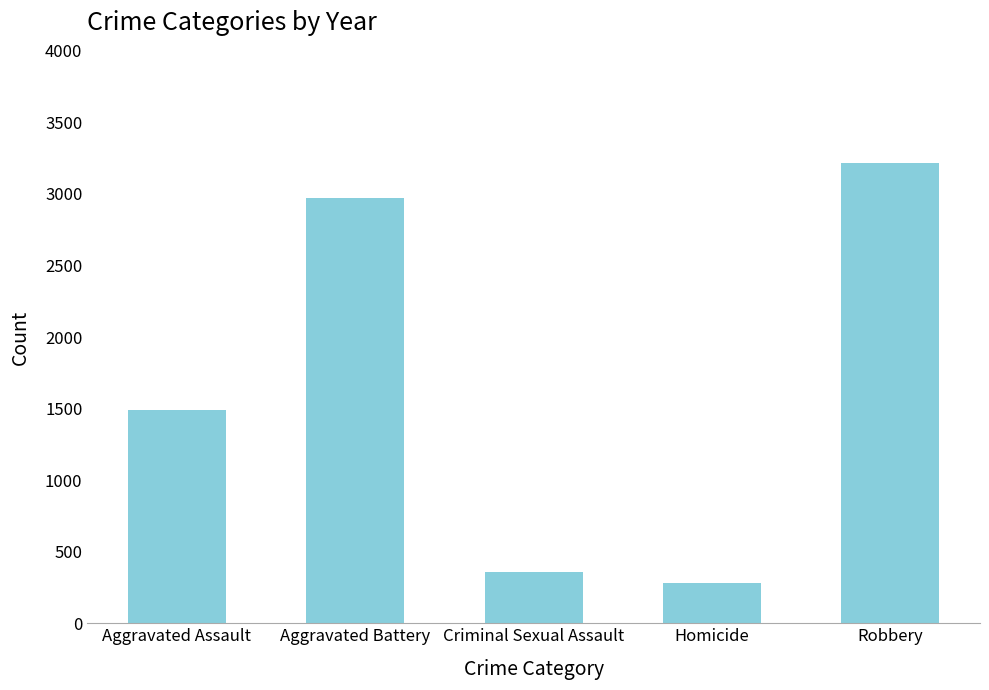

Where is the data nearest to the value 1748?

Aggravated Assault